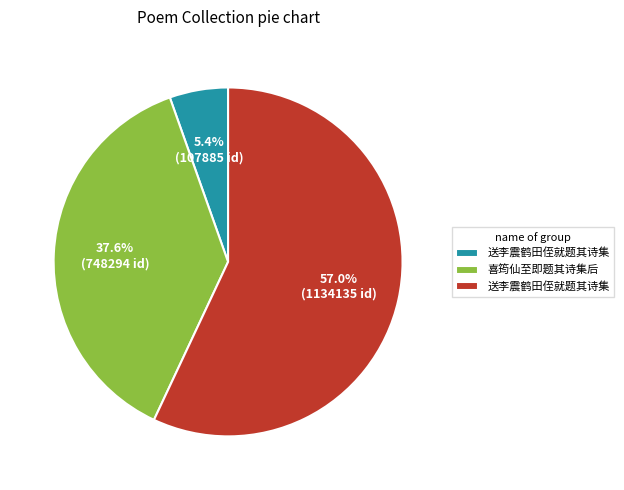

Is there any slice that represents more than half of the pie?

Yes